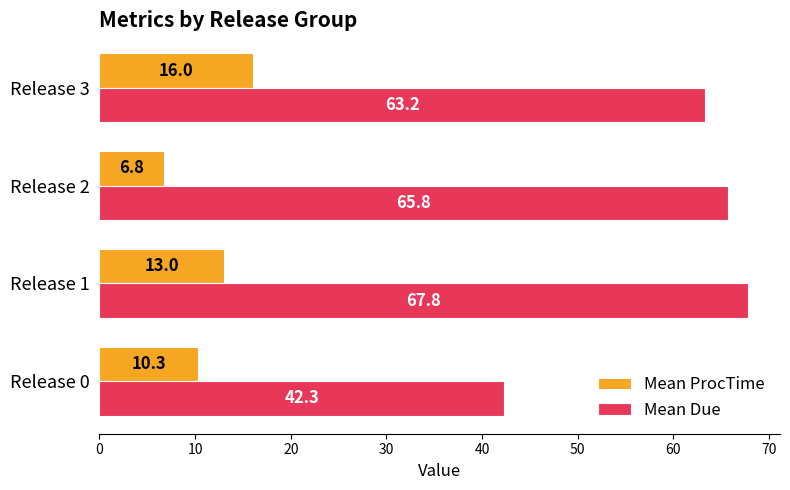

What is the maximum value shown in the chart?

67.8